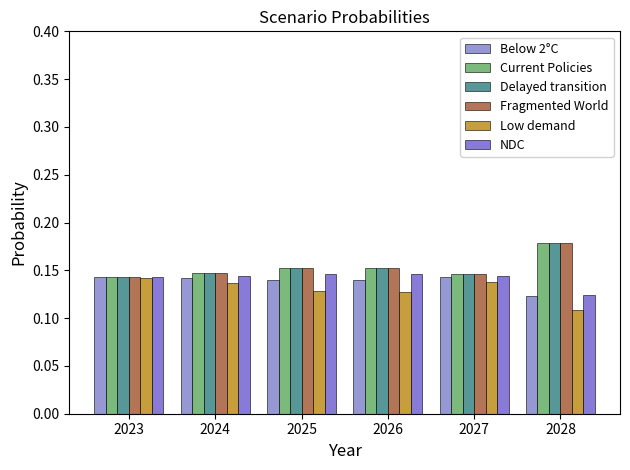

At which label does Current Policies reach its peak?

2028